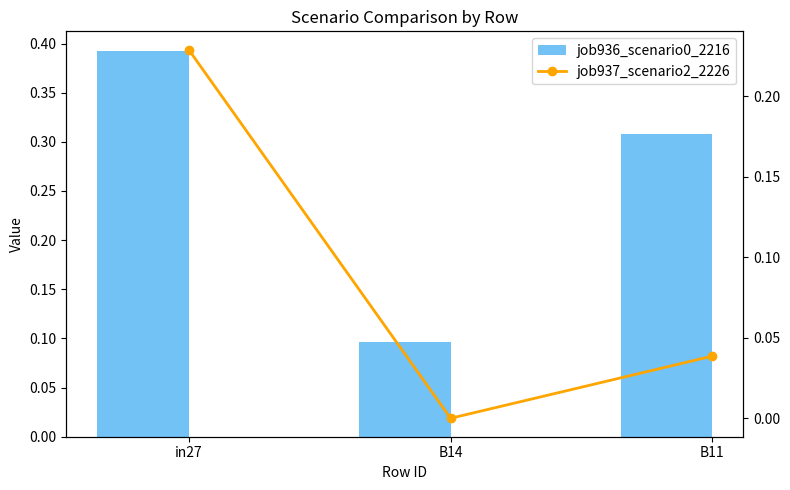

Rank the series at B11 from lowest to highest value.

job937_scenario2_2226, job936_scenario0_2216